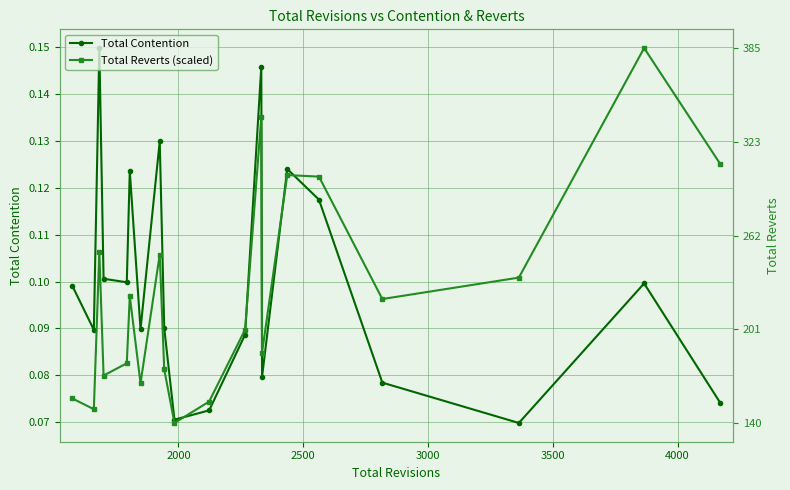

Count the Total Reverts (scaled) values in the range 0 to 1.

20